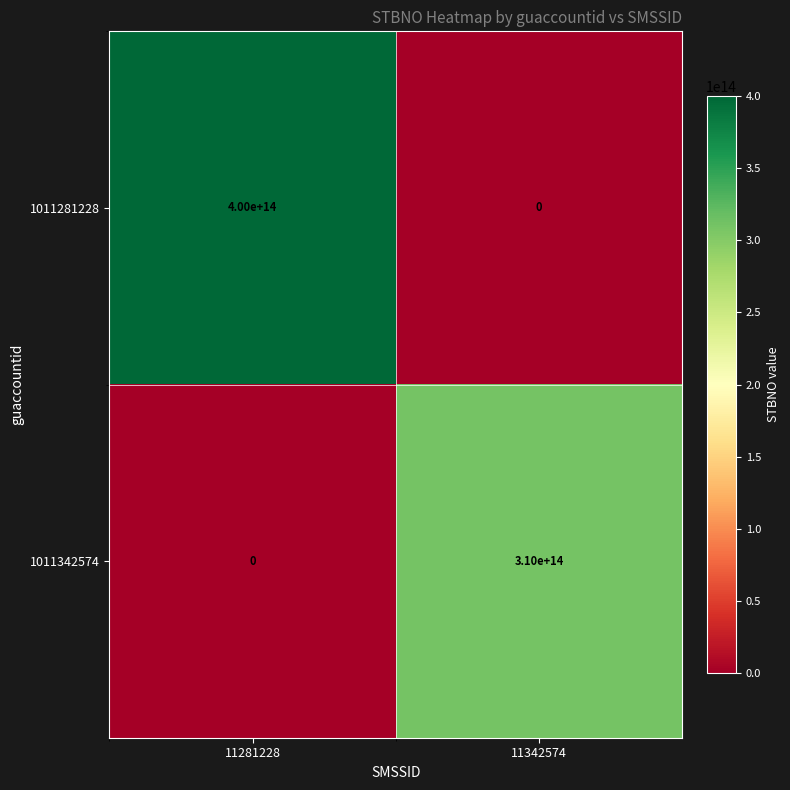

Which series has the largest total across all categories?

1011281228